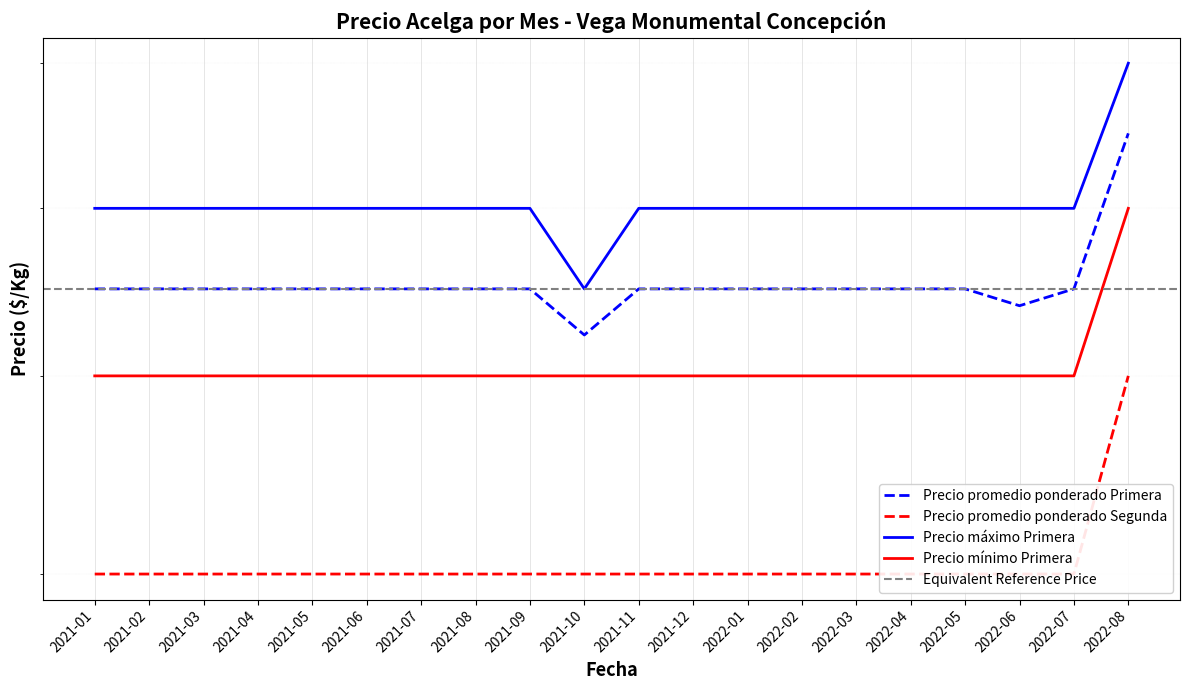

Which series has the largest total across all categories?

Precio máximo Primera